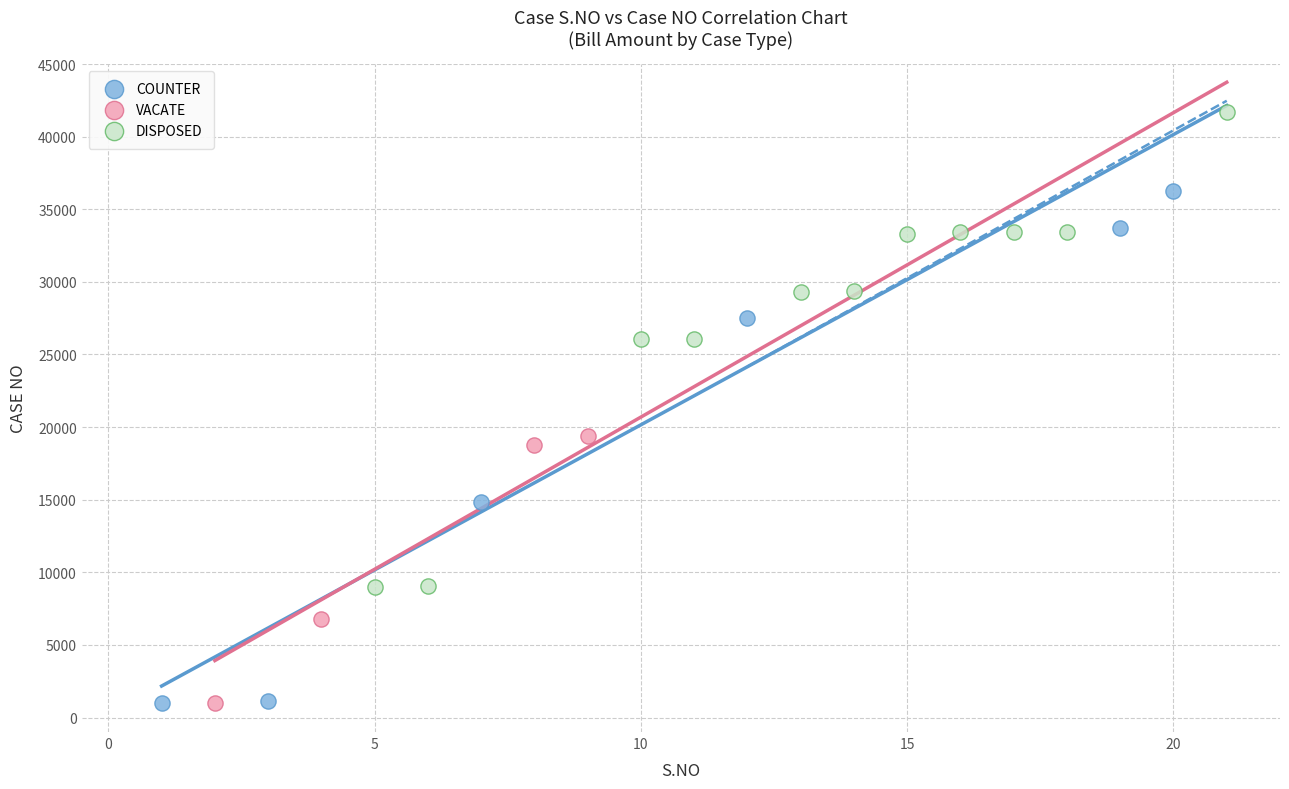

Which series contains the highest Y value?

DISPOSED